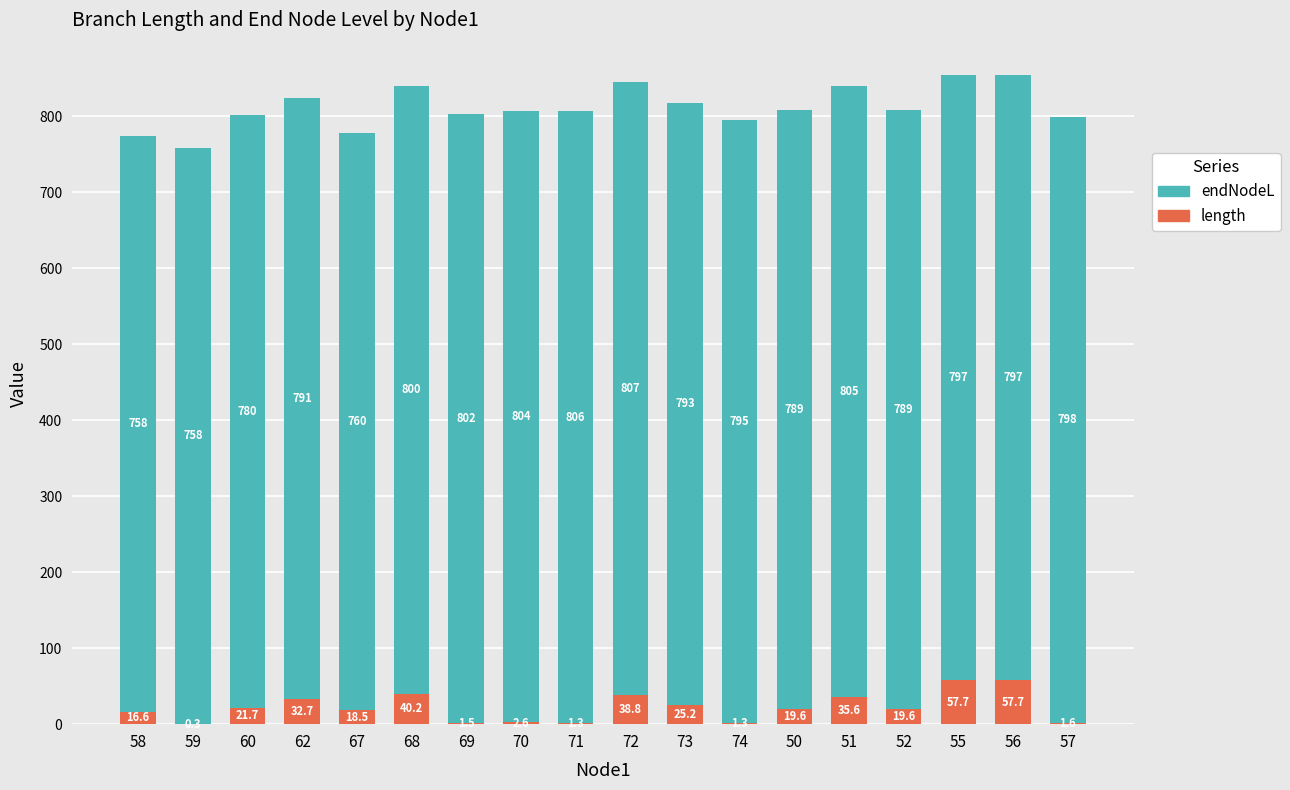

Count the number of data series in this chart.

2